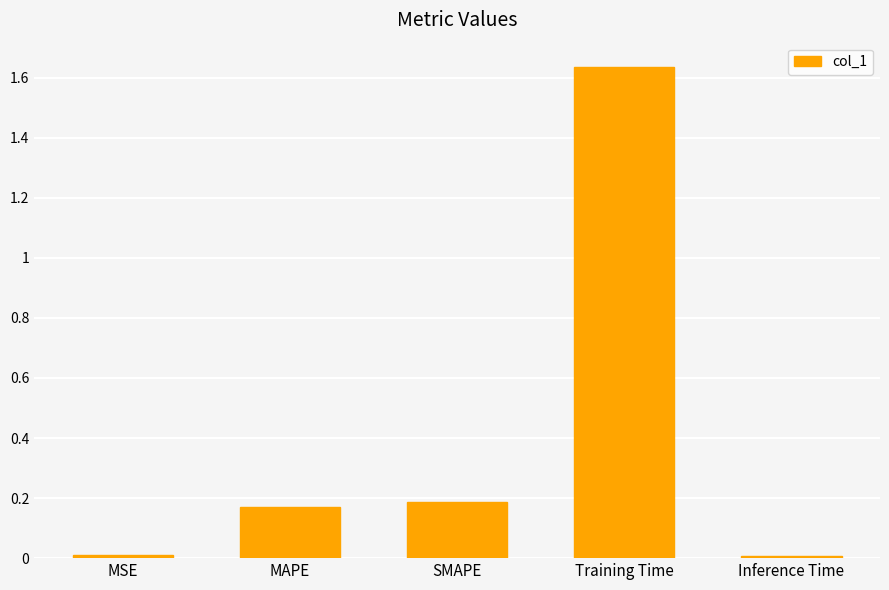

The value at Inference Time is 0.0. True or false?

True